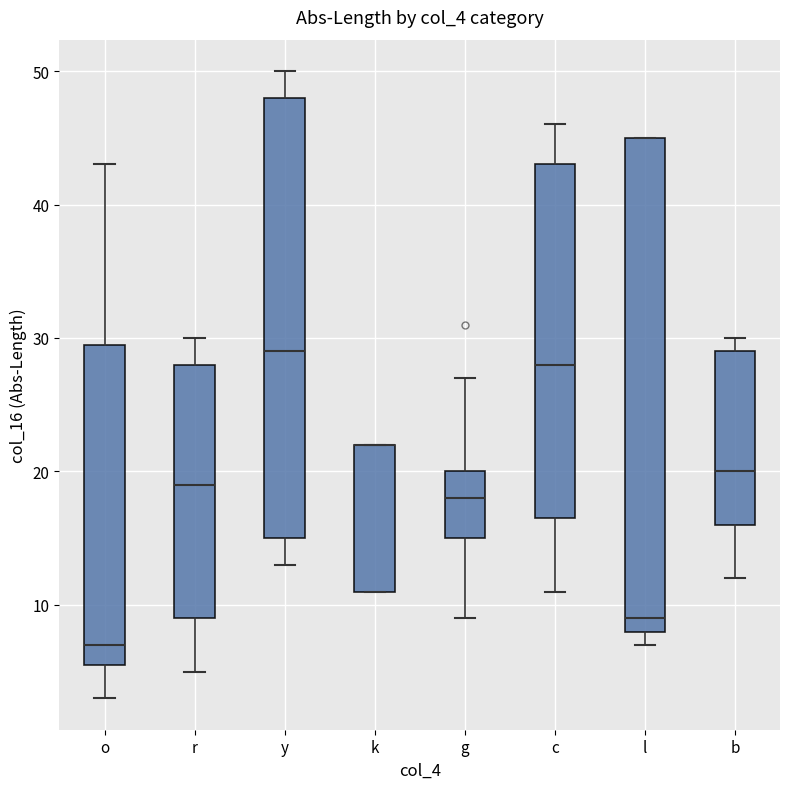

Reading left to right, read every box against the y-axis: the position of its median line, the range the box covers, and the ends of its whiskers. The values are not printed on the chart, so give them approximately, as read against the axis.

o: median 7, box 6 to 30, whiskers 3 to 43
r: median 19, box 9 to 28, whiskers 5 to 30
y: median 29, box 15 to 48, whiskers 13 to 50
k: median 22 (drawn on the box's upper edge), box 11 to 22, whiskers 11 to 22
g: median 18, box 15 to 20, whiskers 9 to 27
c: median 28, box 17 to 43, whiskers 11 to 46
l: median 9, box 8 to 45, whiskers 7 to 45
b: median 20, box 16 to 29, whiskers 12 to 30